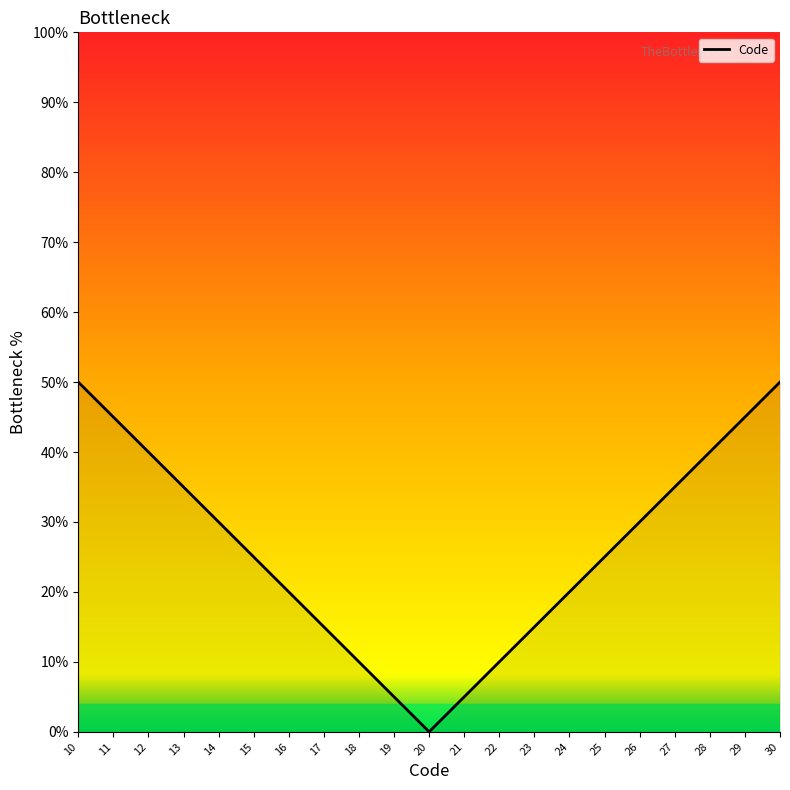

The chart shows a value of 21 at 20. True or false?

False